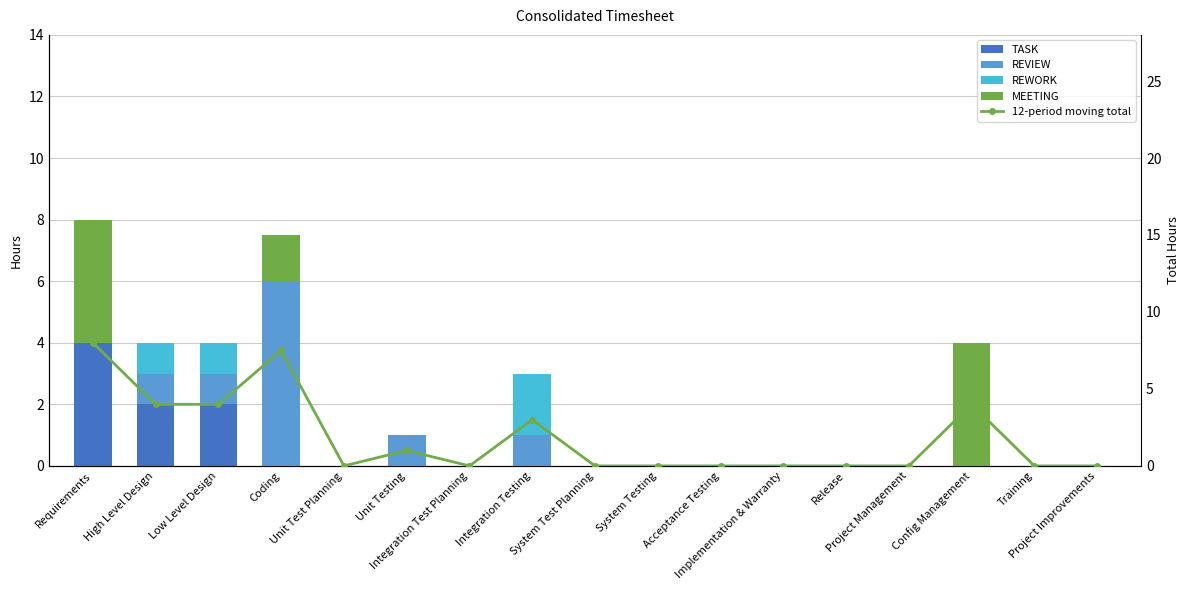

Count the MEETING values in the range 0 to 1.

14